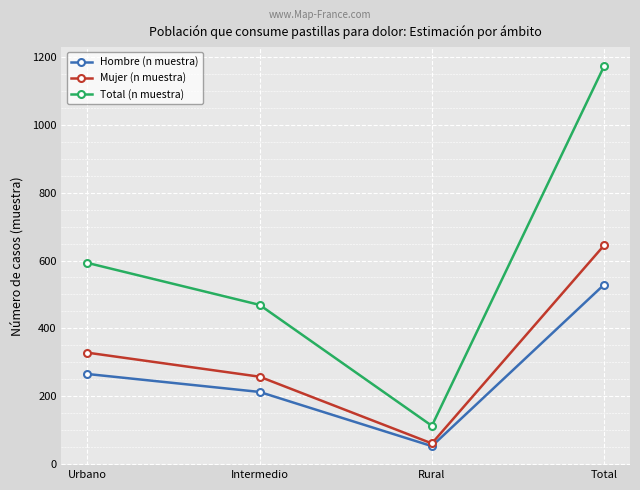

Where is Mujer (n muestra) nearest to the value 352?

Urbano